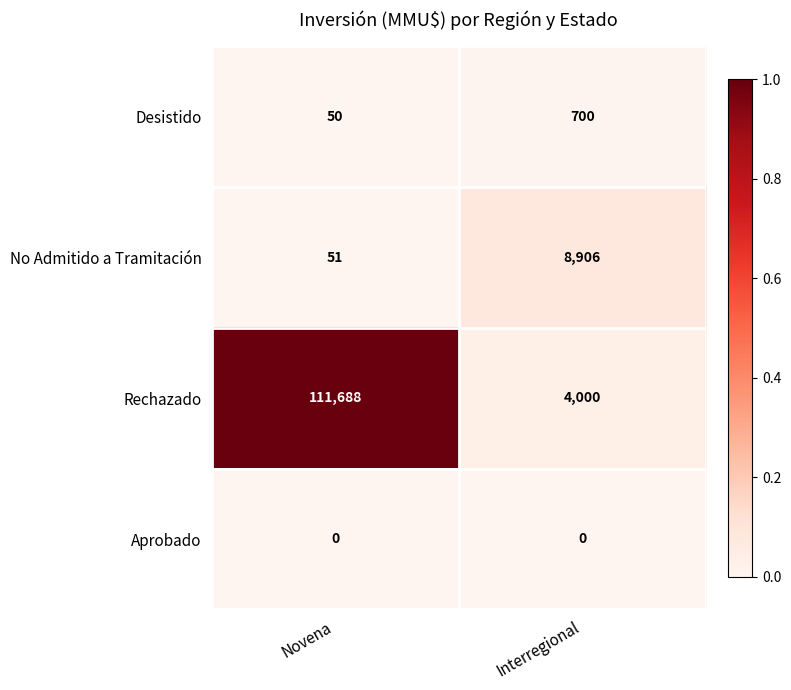

Which series changed the most between Novena and Interregional?

Rechazado